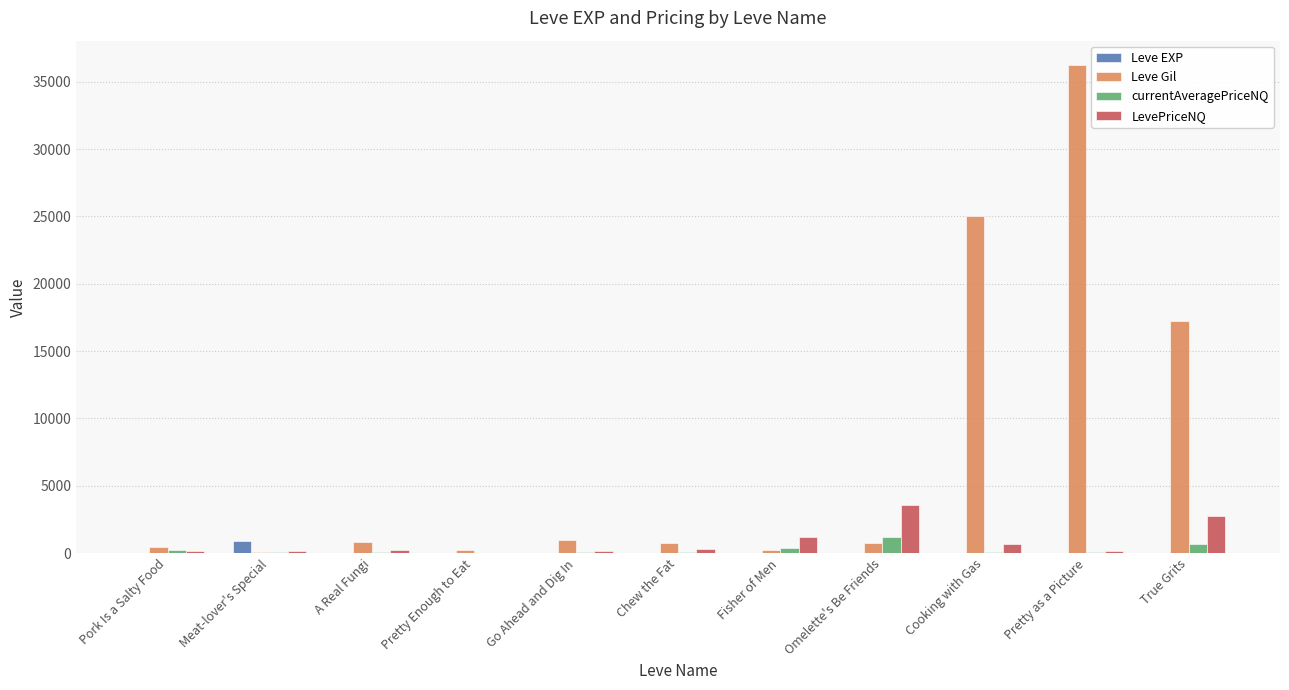

Read the Leve EXP value at True Grits.

17.0